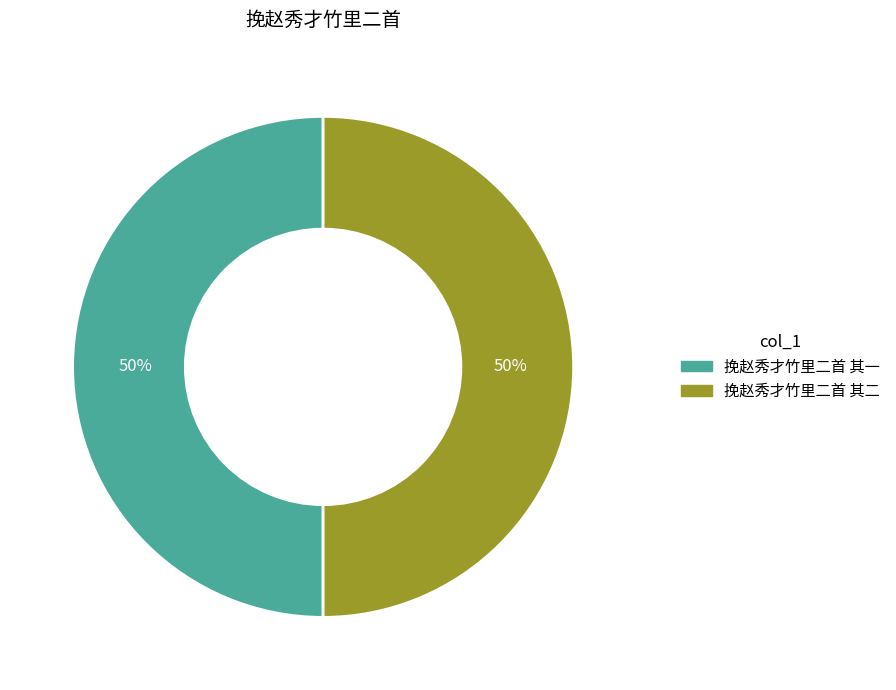

How many slices are in this pie chart?

2